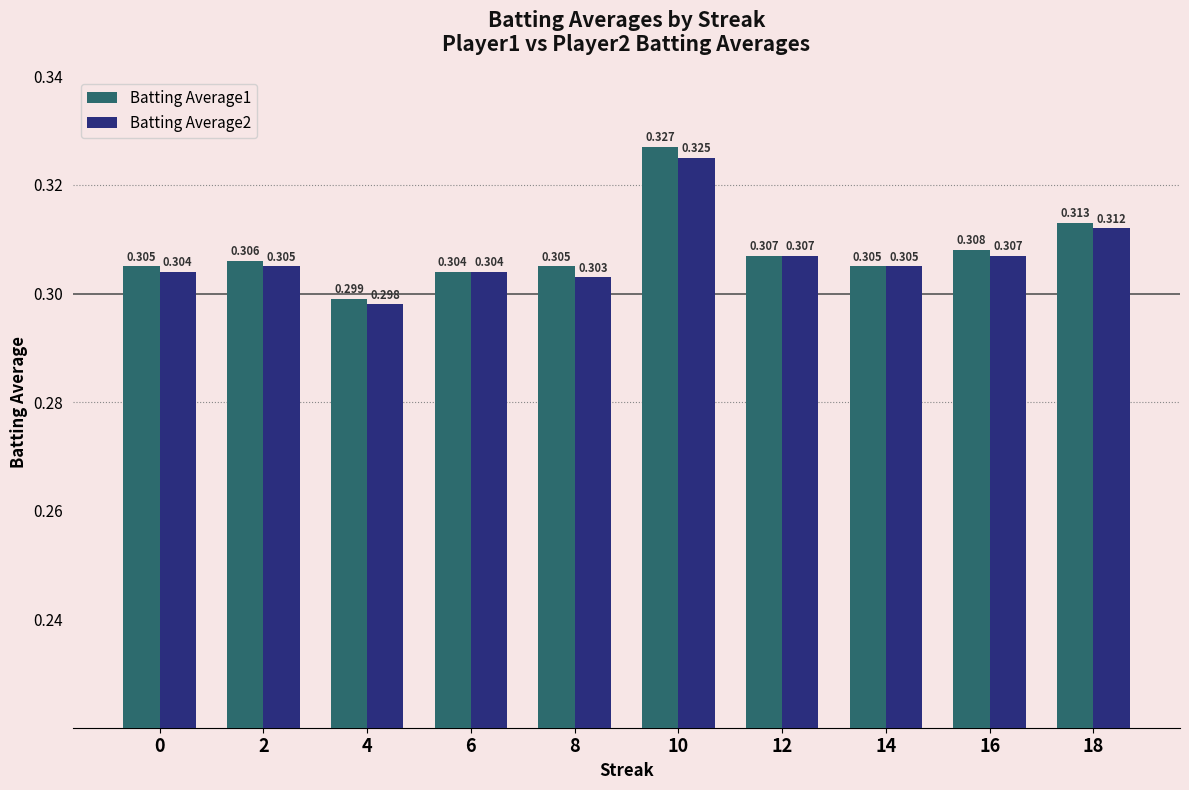

Which series has the largest total across all categories?

Batting Average1